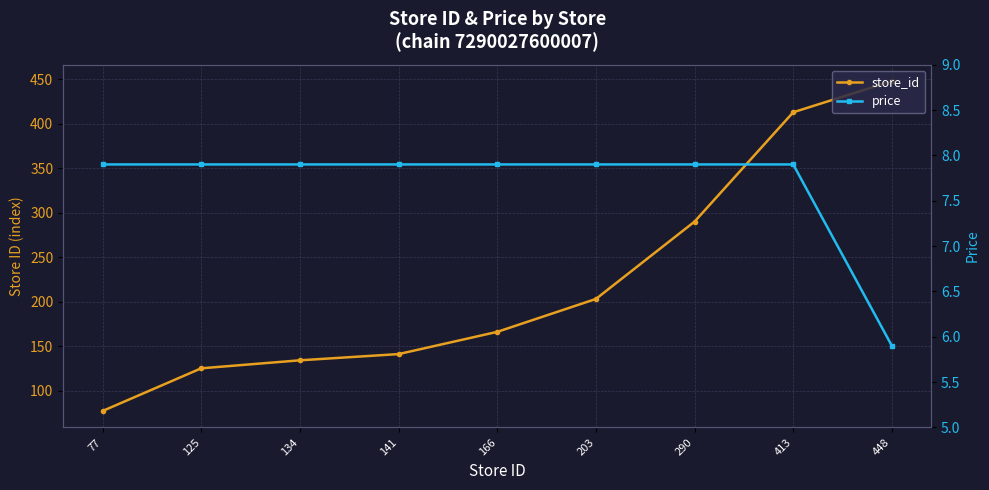

Is this an area chart (filled region under the line)?

No